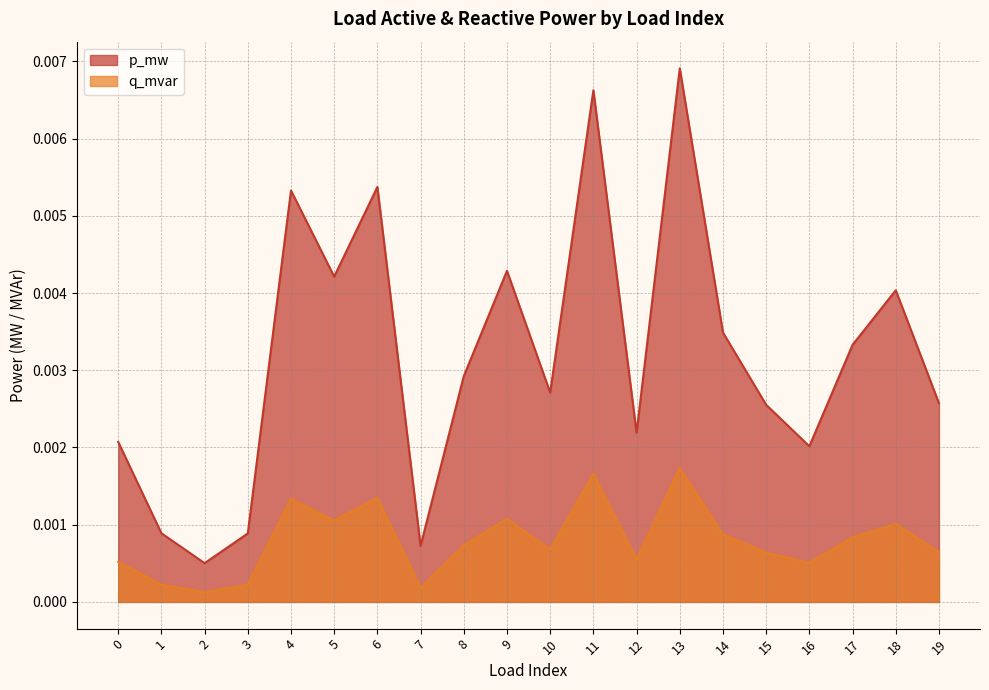

Between 15 and 16, which series saw the biggest shift?

p_mw